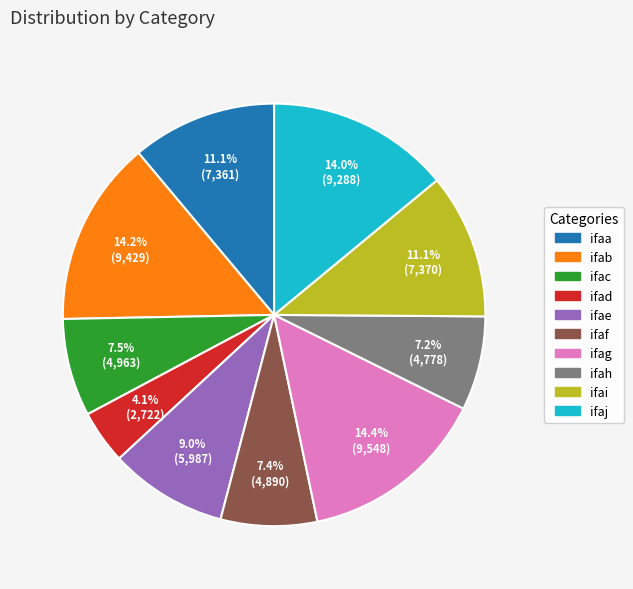

Between ifac and ifad, which is larger?

ifac